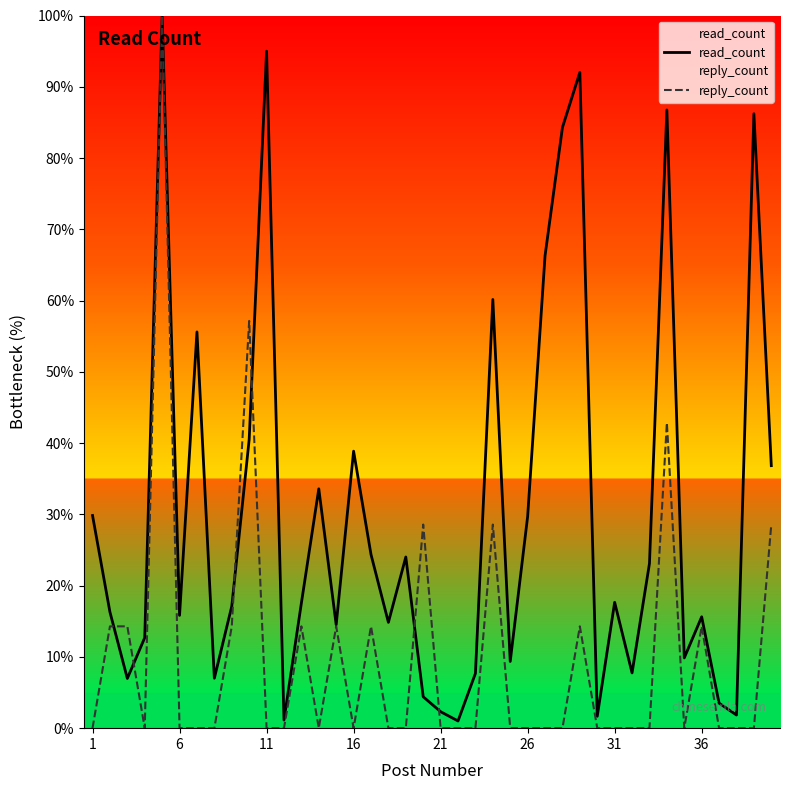

In reply_count, how many points are higher than both neighbors (excluding endpoints)?

10